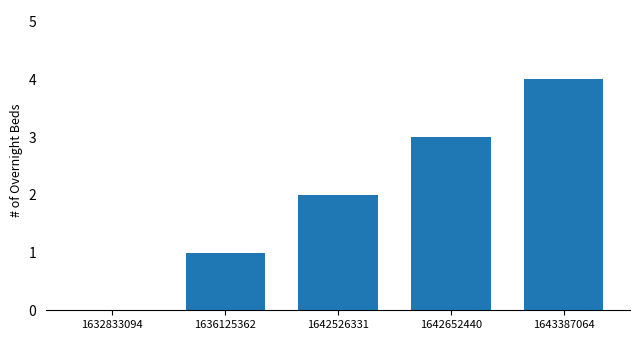

At which category does the chart reach its peak across all series?

1643387064